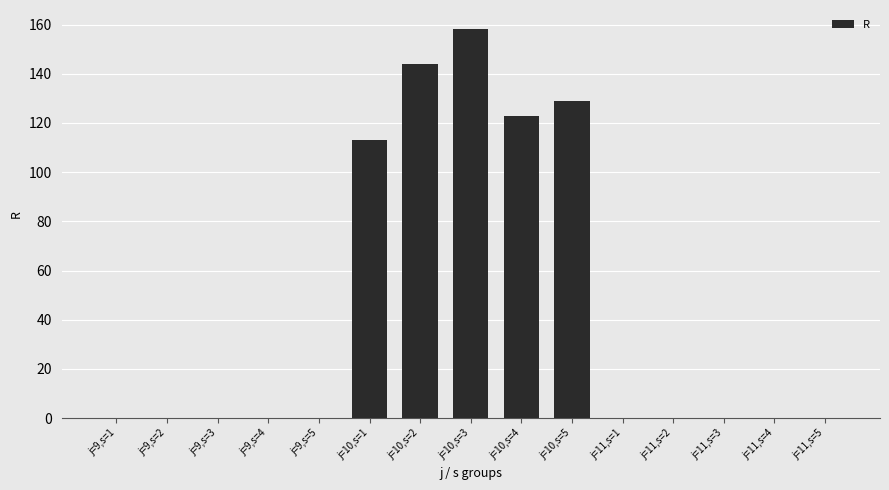

What is the average value?

44